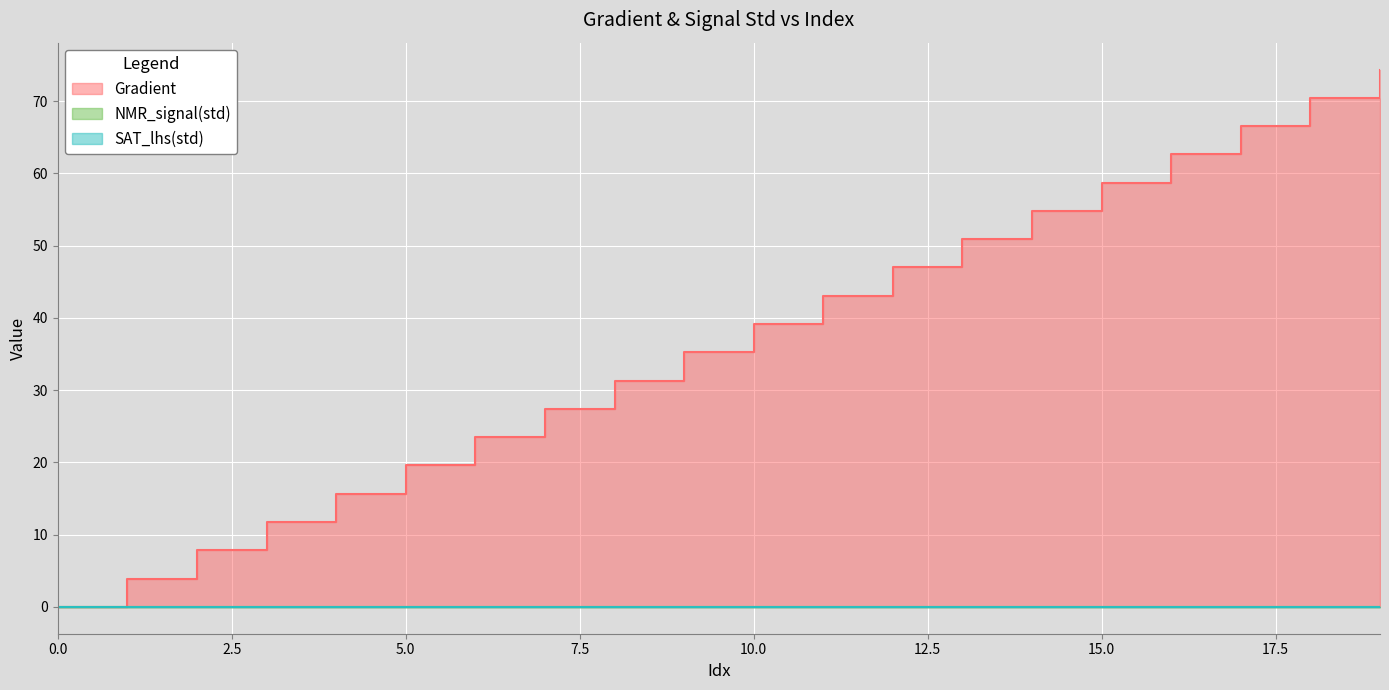

List the series in order of their peak value, lowest first.

NMR_signal(std), SAT_lhs(std), Gradient